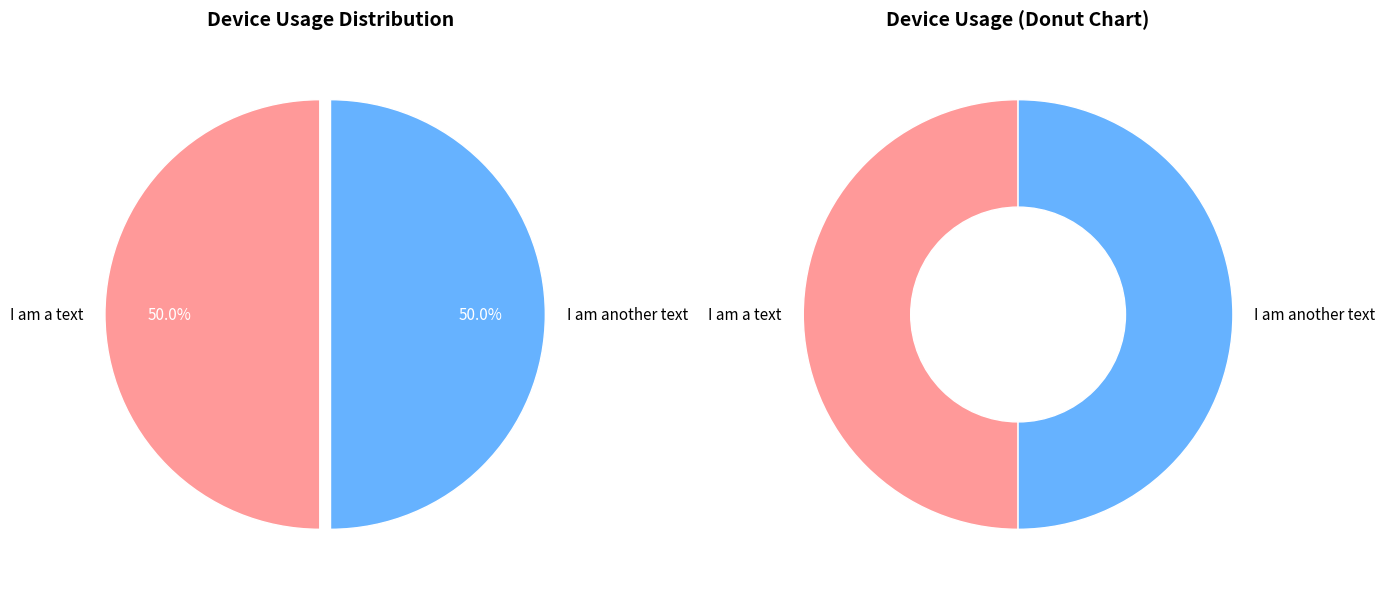

What percentage do I am another text and I am a text together represent?

100.0%